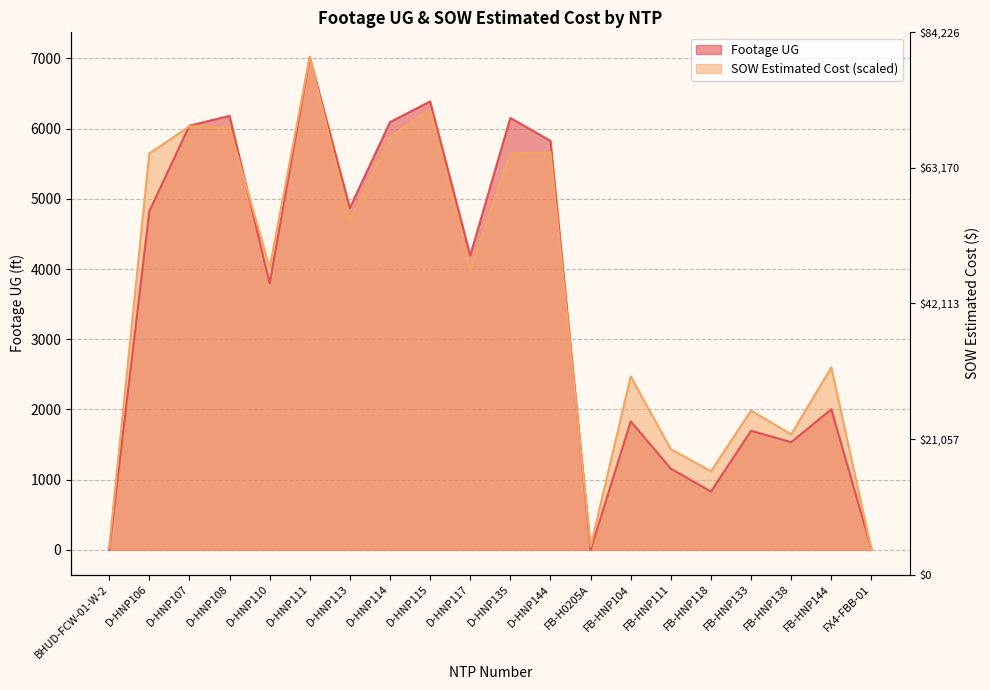

Where do Footage UG and SOW Estimated Cost first cross each other?

D-HNP106 and D-HNP107